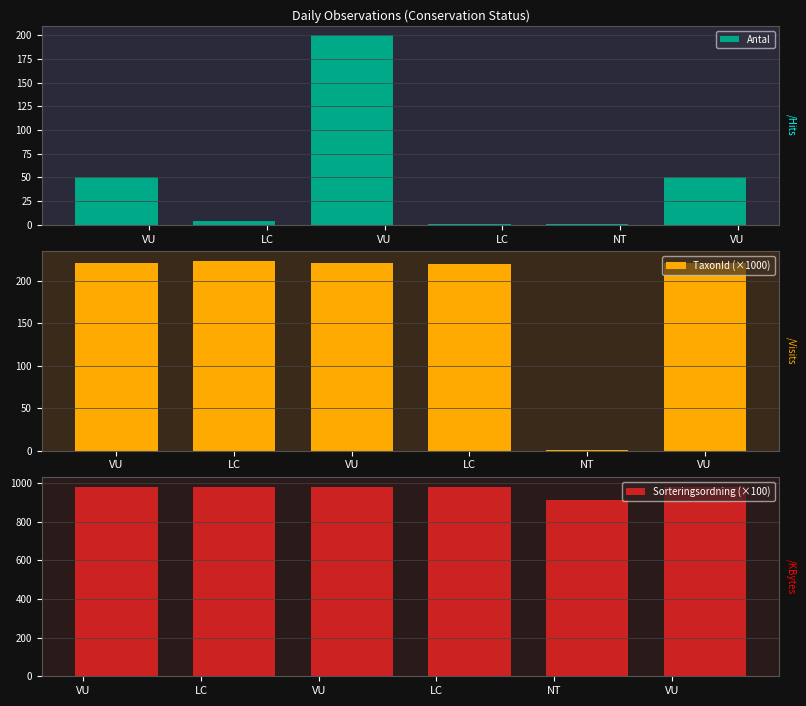

List the series in order of their peak value, lowest first.

Antal, TaxonId (×1000), Sorteringsordning (×100)